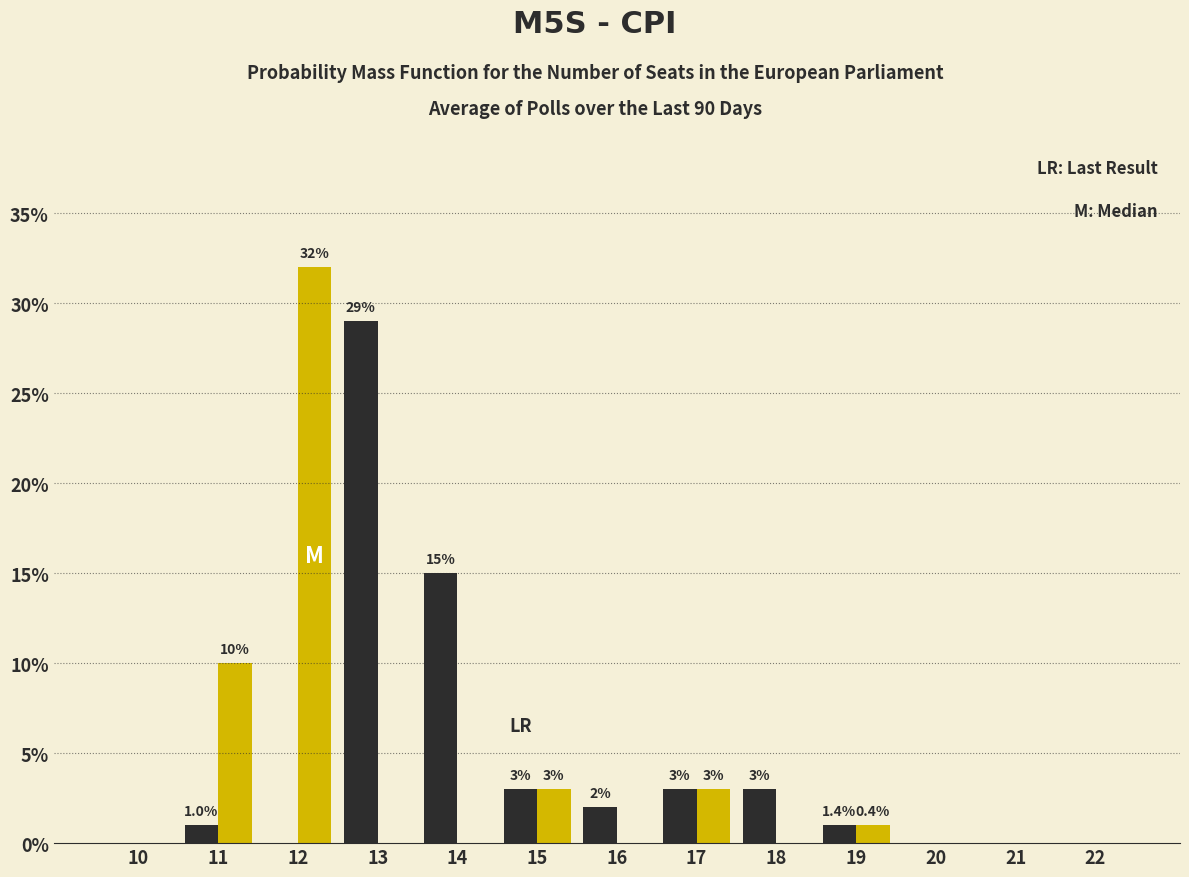

What is the greatest value displayed?

32